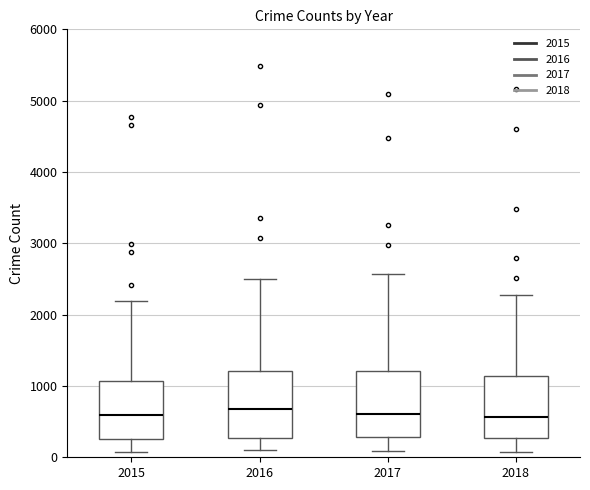

Reading left to right, transcribe this box plot: for each box, give where its median line is, the range the box spans, and where its two whiskers end, as read against the y-axis. The values are not printed on the chart, so give them approximately, as read against the axis.

2015: median 600, box 300 to 1100, whiskers 100 to 2200
2016: median 700, box 300 to 1200, whiskers 100 to 2500
2017: median 600, box 300 to 1200, whiskers 100 to 2600
2018: median 600, box 300 to 1100, whiskers 100 to 2300